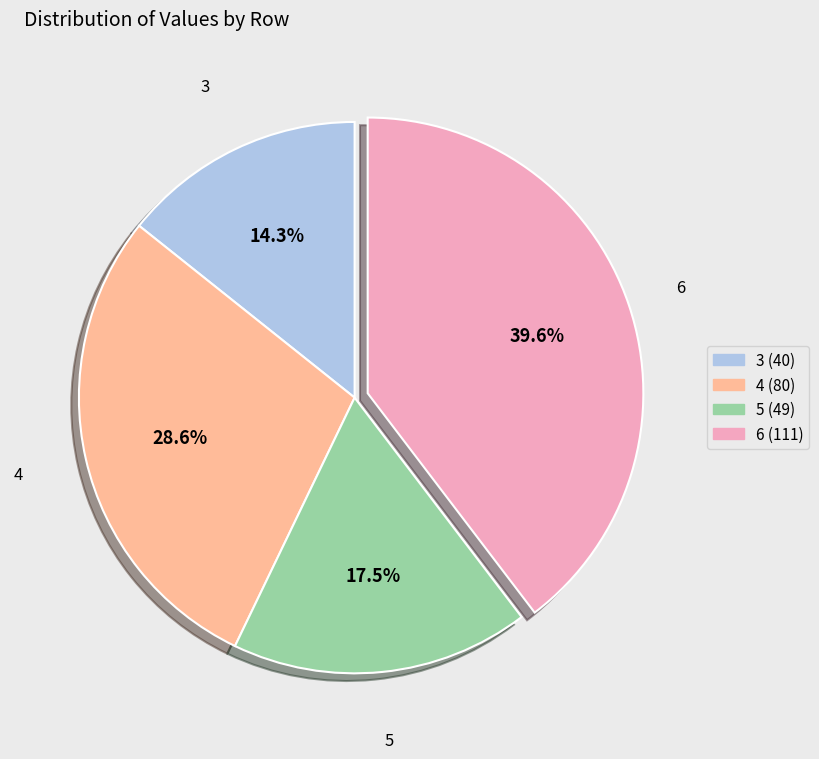

What is the smallest slice in the pie chart?

3